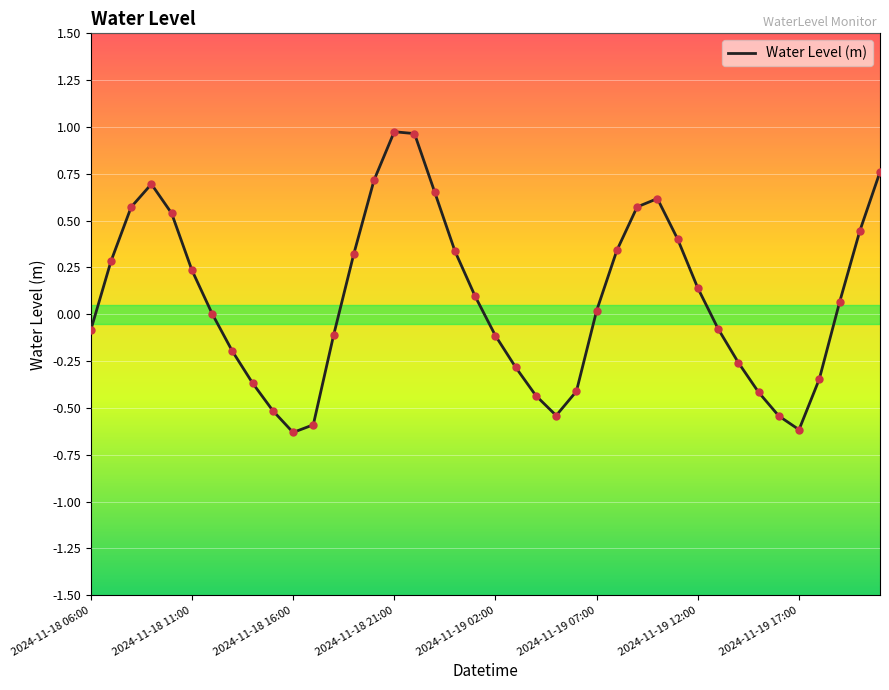

What is the difference between the maximum and minimum values?

1.6